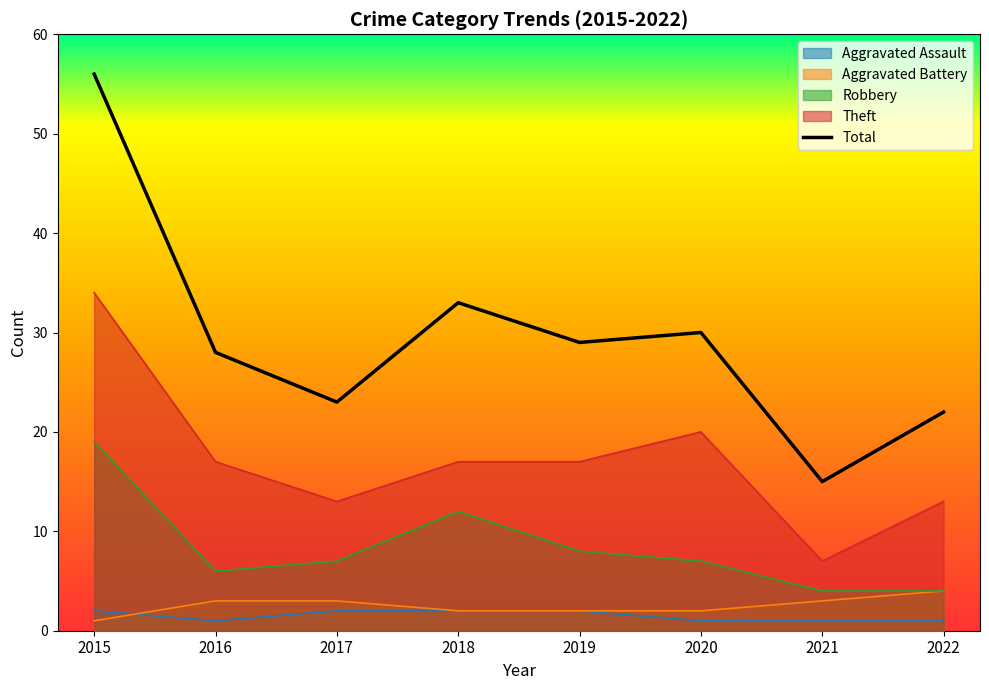

What value does the Robbery series have at 2016?

6